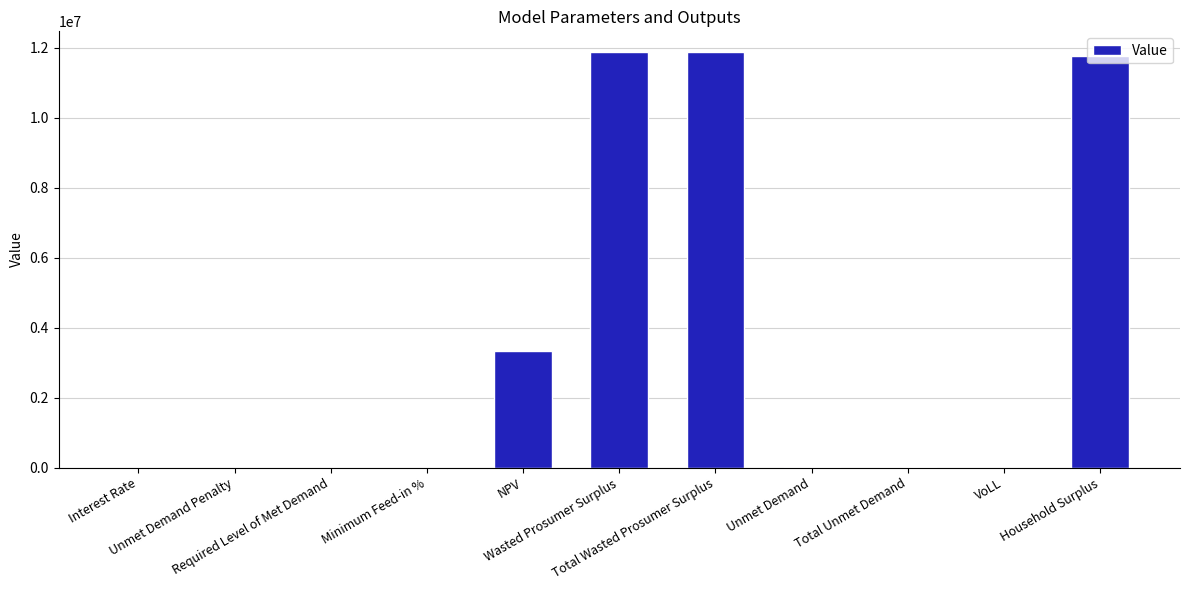

What is the sum of all values?

38894702.0